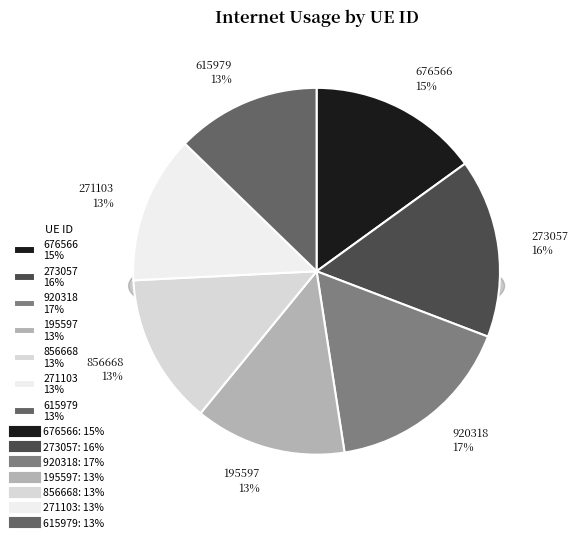

To the nearest percent, what is the difference between the largest and smallest slice percentages?

4%